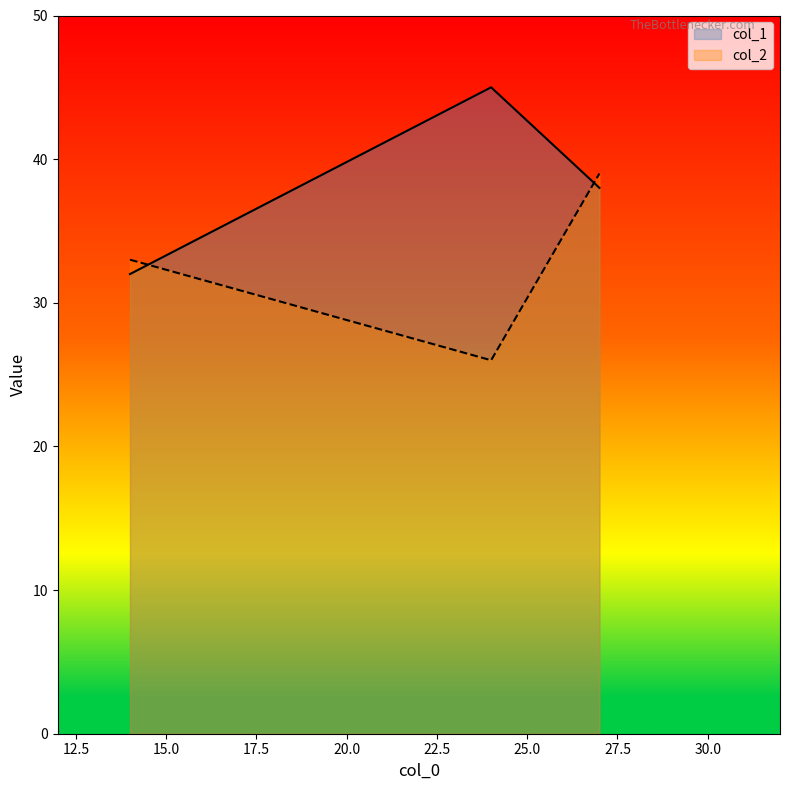

What is the value of the col_2 point at the 3rd from the left?

39